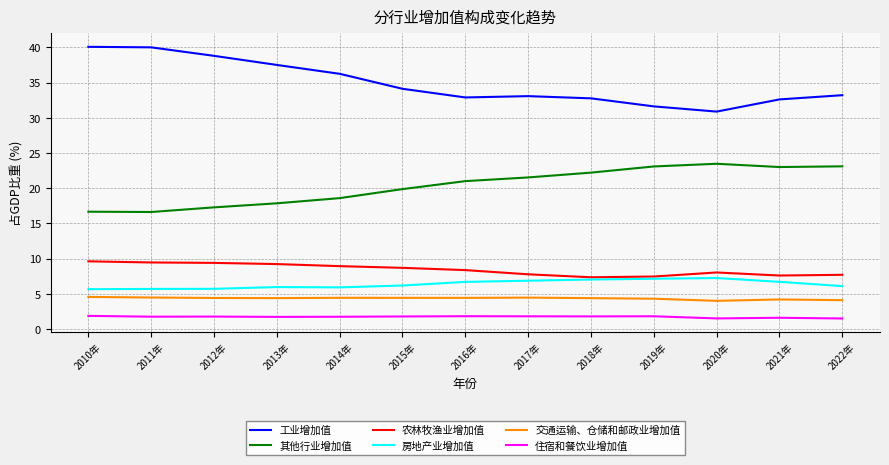

Read the 交通运输、仓储和邮政业增加值 value at 2022年.

4.1